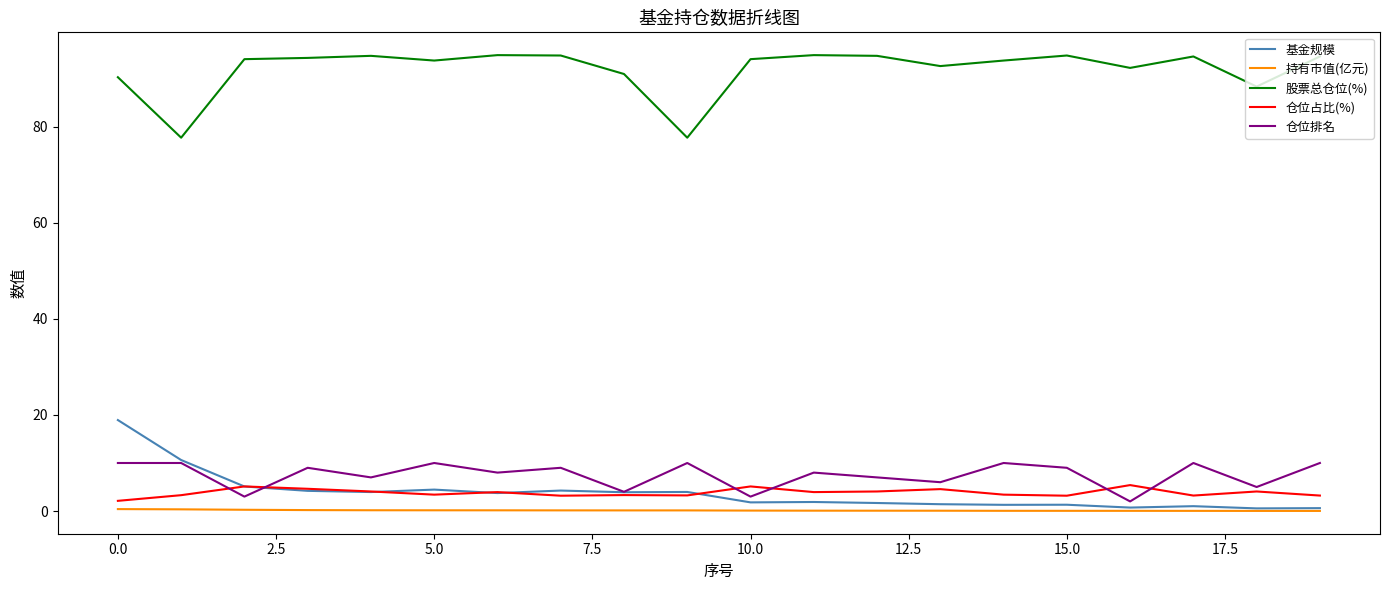

Rank the series by their maximum value, from lowest to highest.

持有市值(亿元), 仓位占比(%), 仓位排名, 基金规模, 股票总仓位(%)